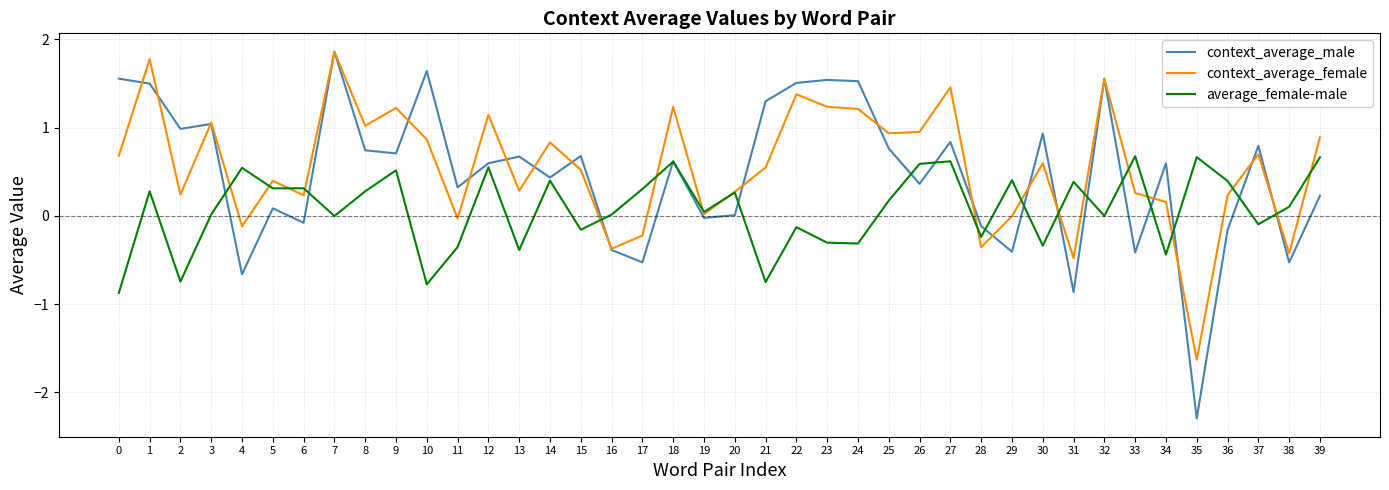

What is the total value across all series at 0?

1.4